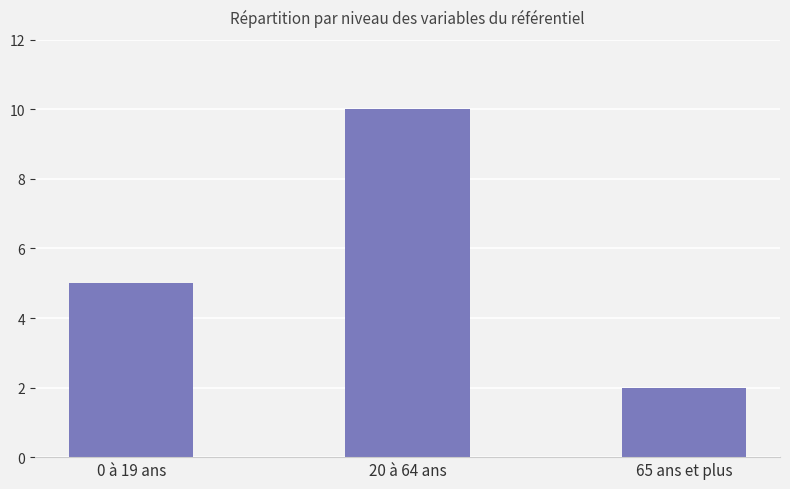

Is it true that the value at 65 ans et plus is 2?

True